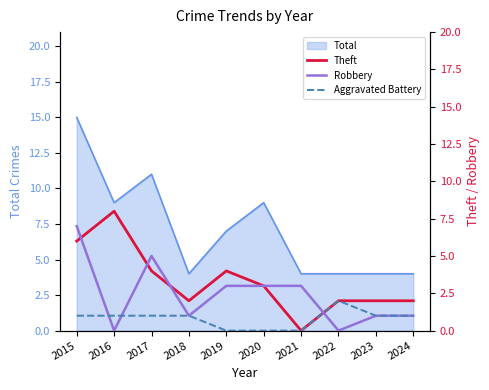

How many categories are shown in the chart?

10